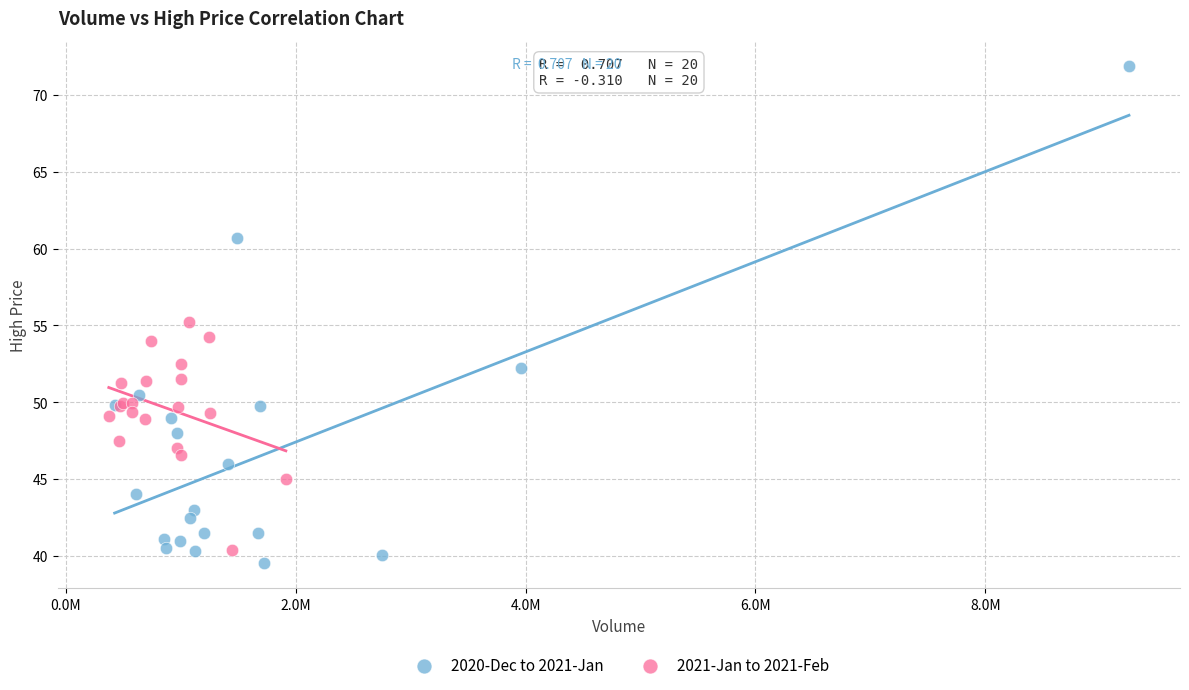

Which series contains the lowest Y value?

2020-Dec to 2021-Jan